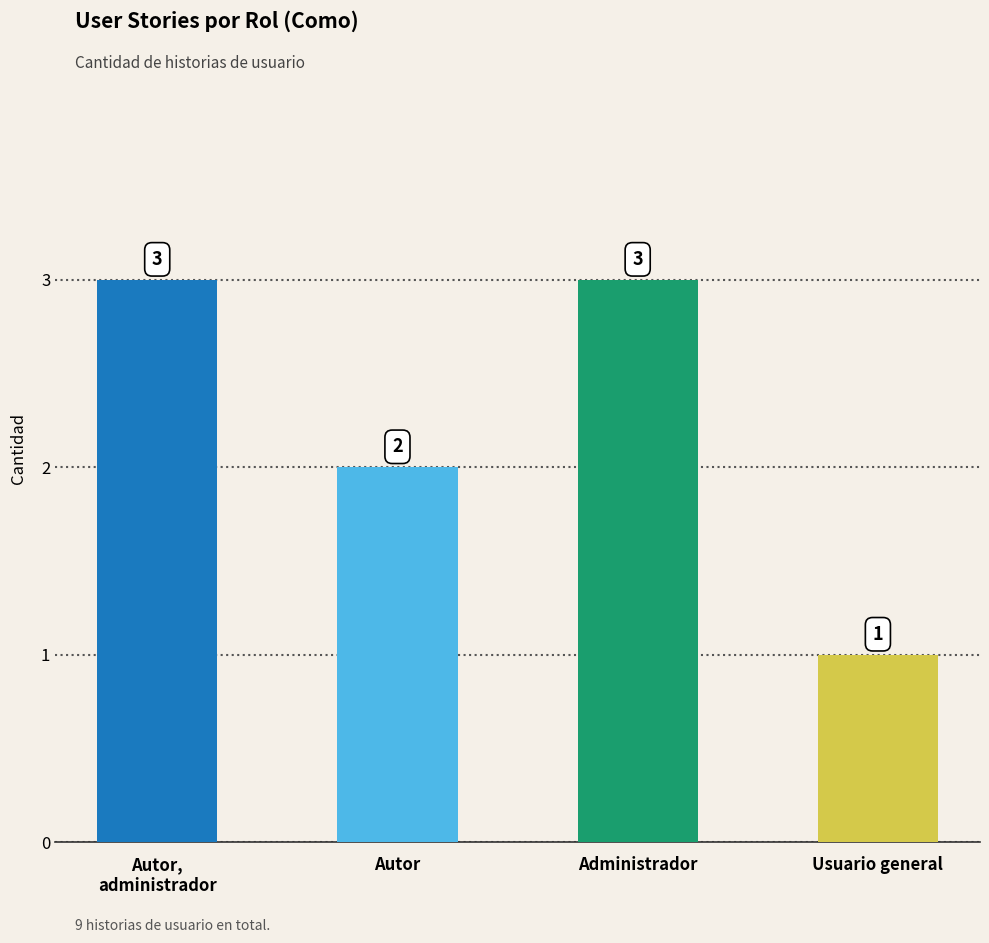

Reading left to right, extract all data points from this chart.

3	2	3	1